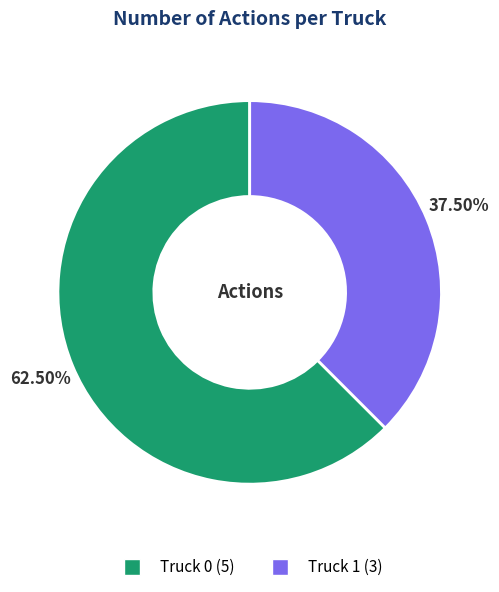

To the nearest percent, what is the average slice percentage?

50%